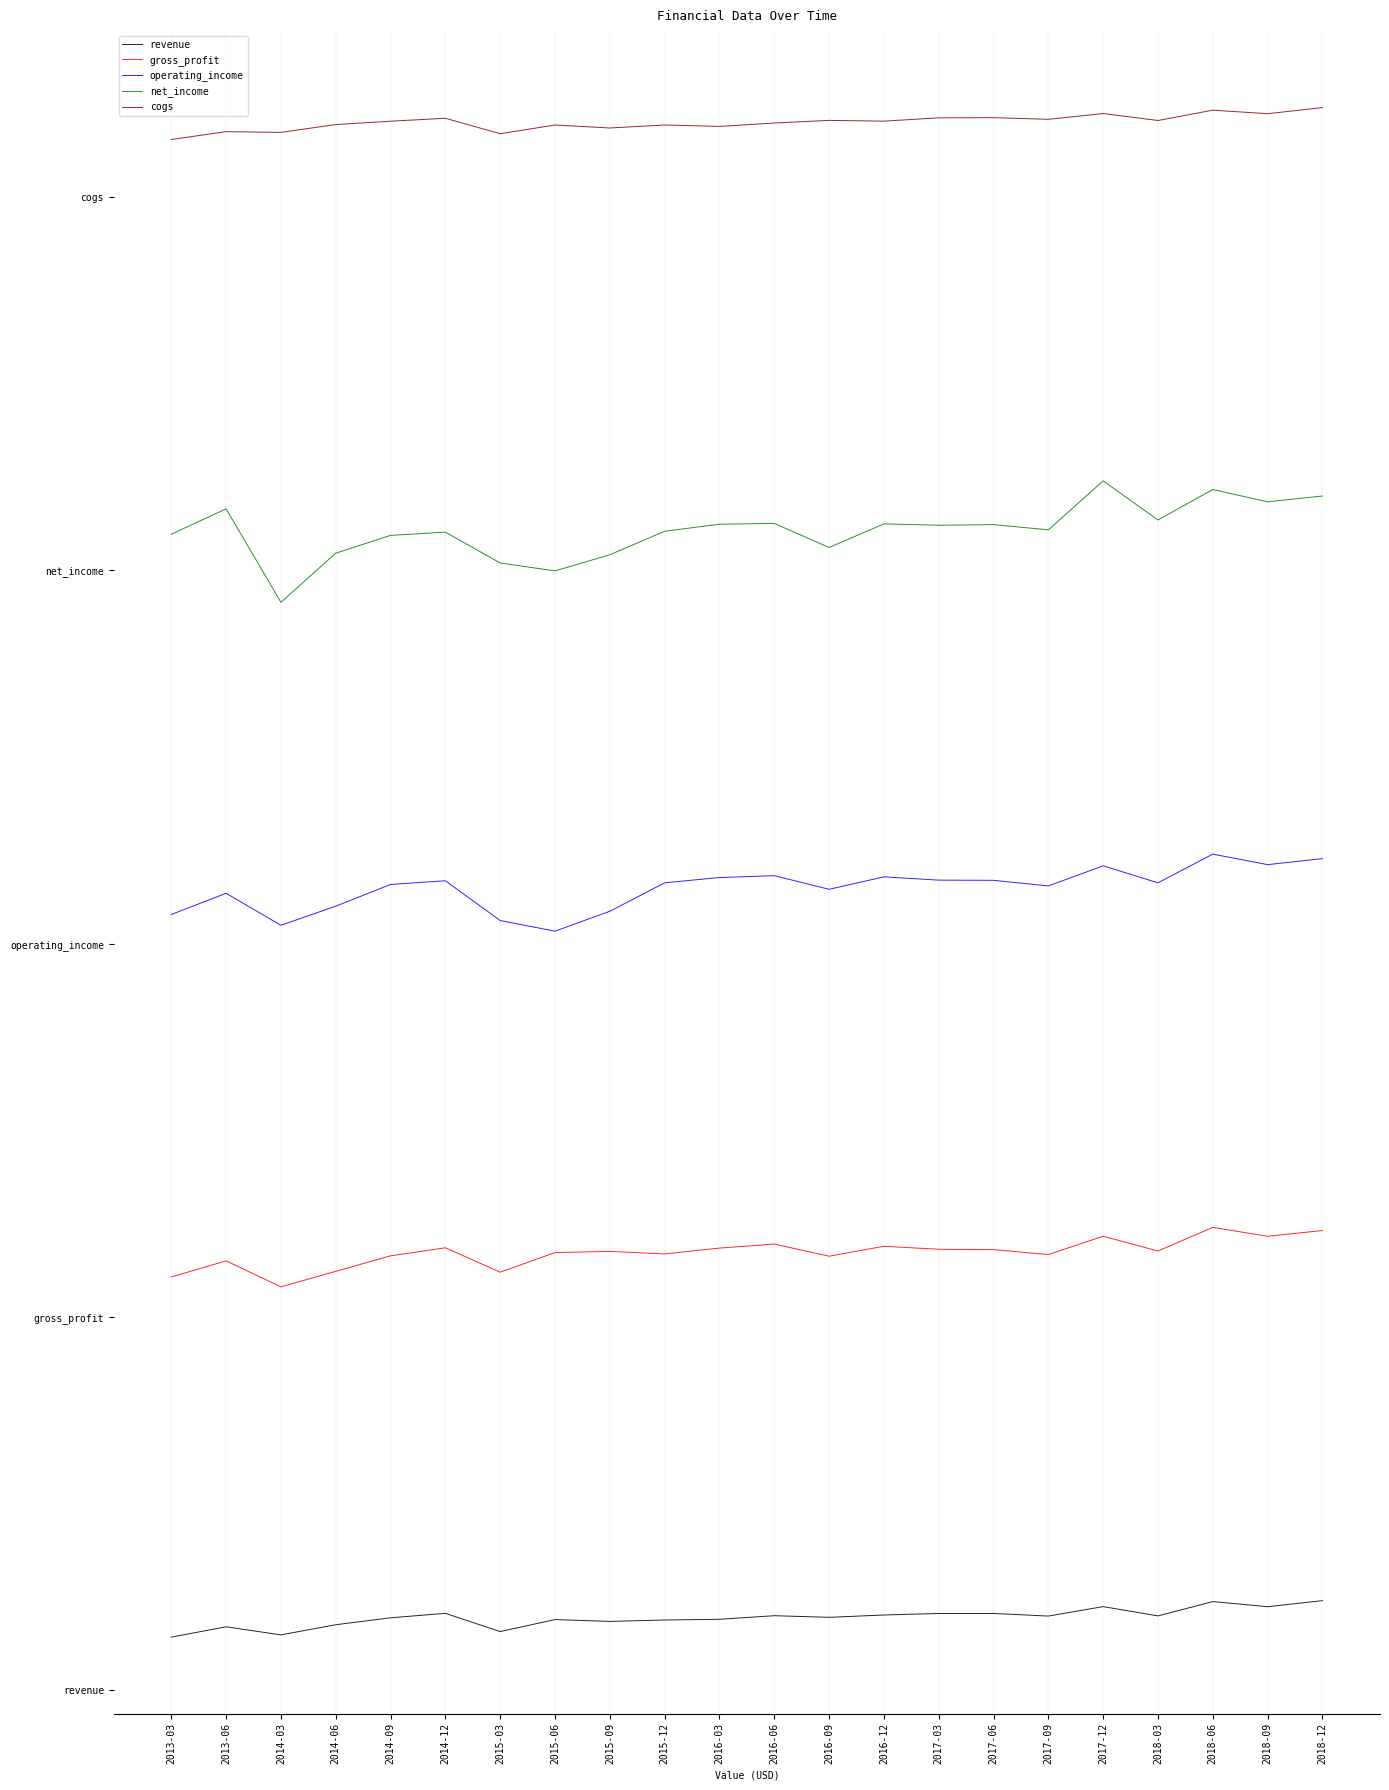

Rank the series by their maximum value, from highest to lowest.

cogs, net_income, operating_income, gross_profit, revenue